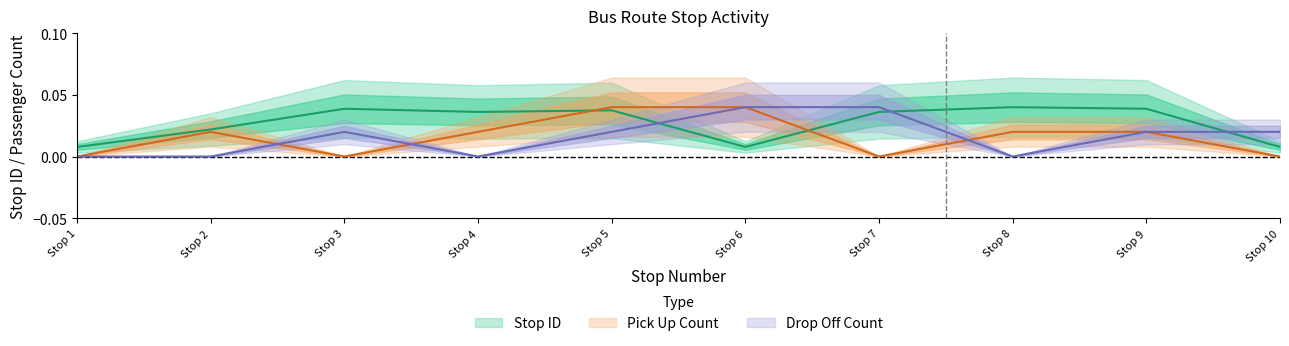

Which category has the highest value in the pick up count series?

Stop 5